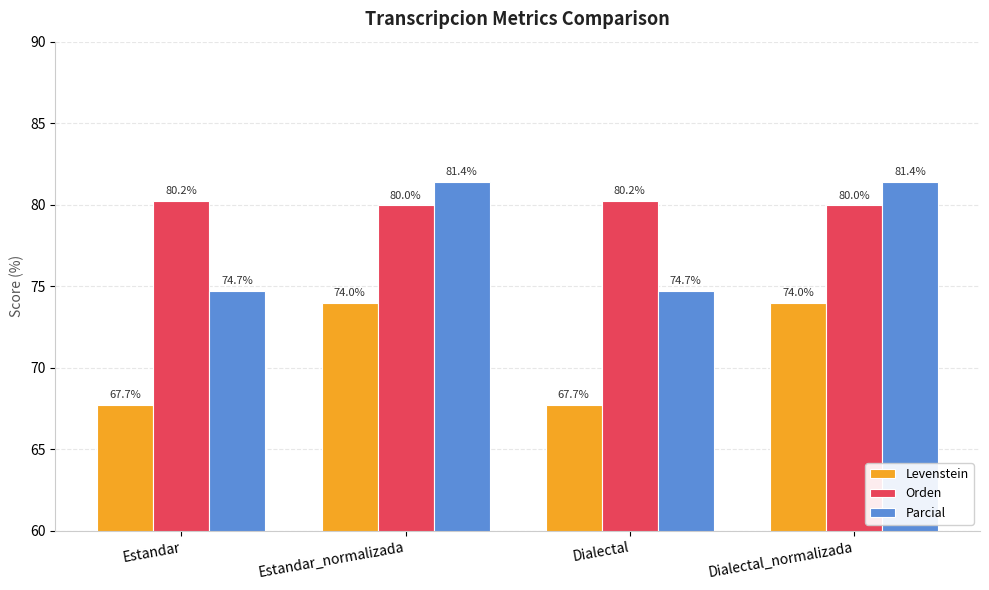

What is the minimum value for Levenstein?

67.7